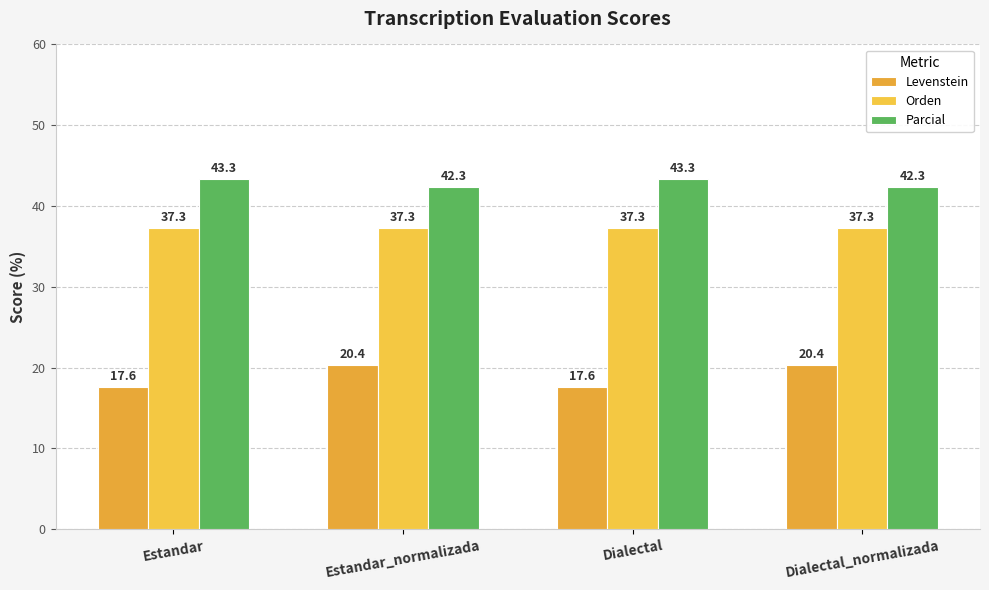

Which category has the lowest value in the Orden series?

Estandar